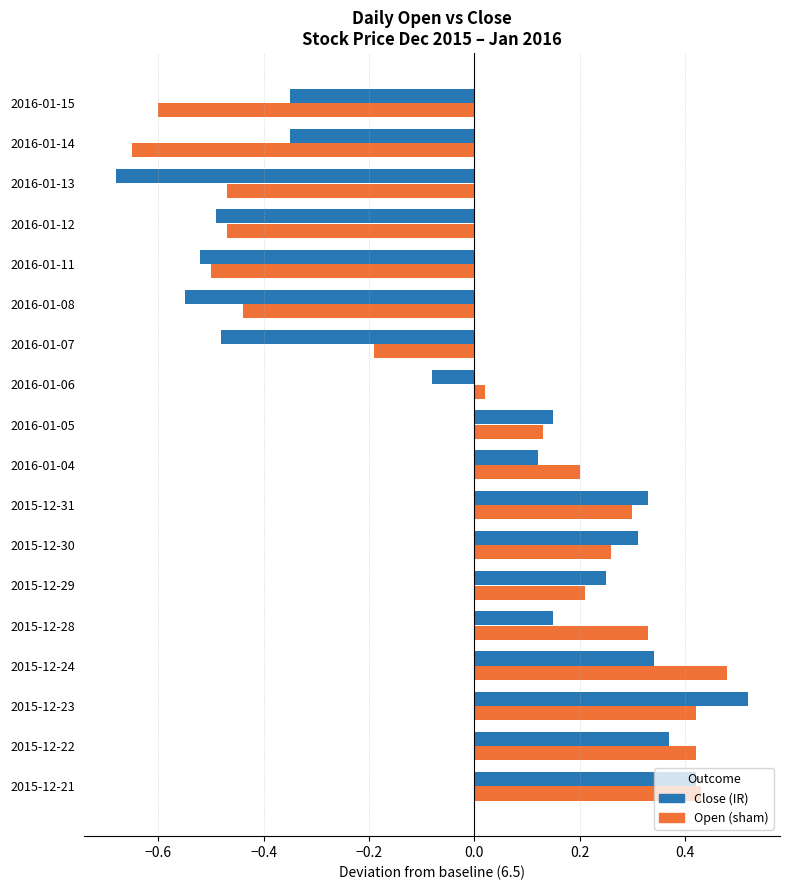

What is the average value of the Open series?

6.5